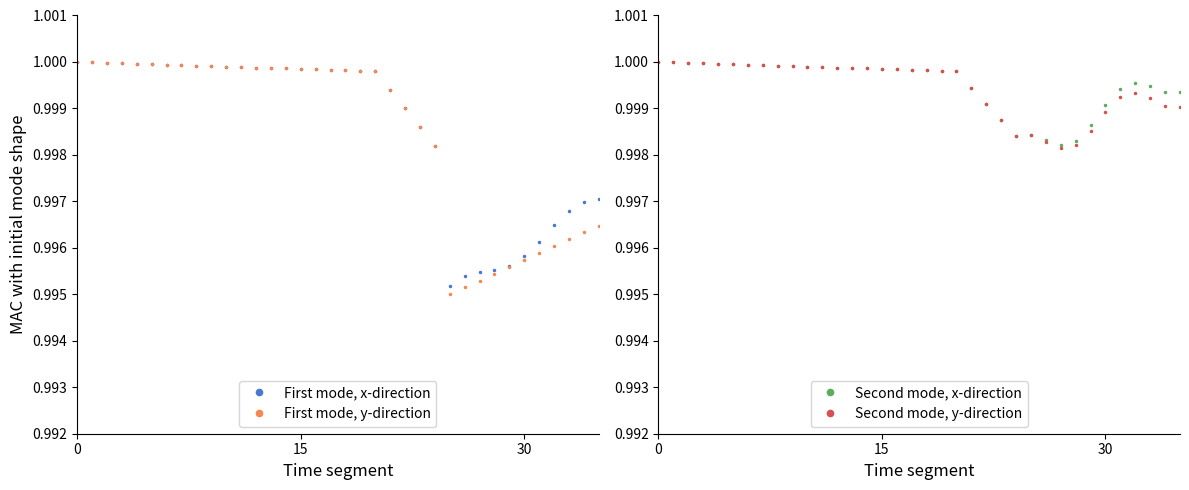

What is the sum of the Second mode, y-direction values at 30 and 14?

2.0